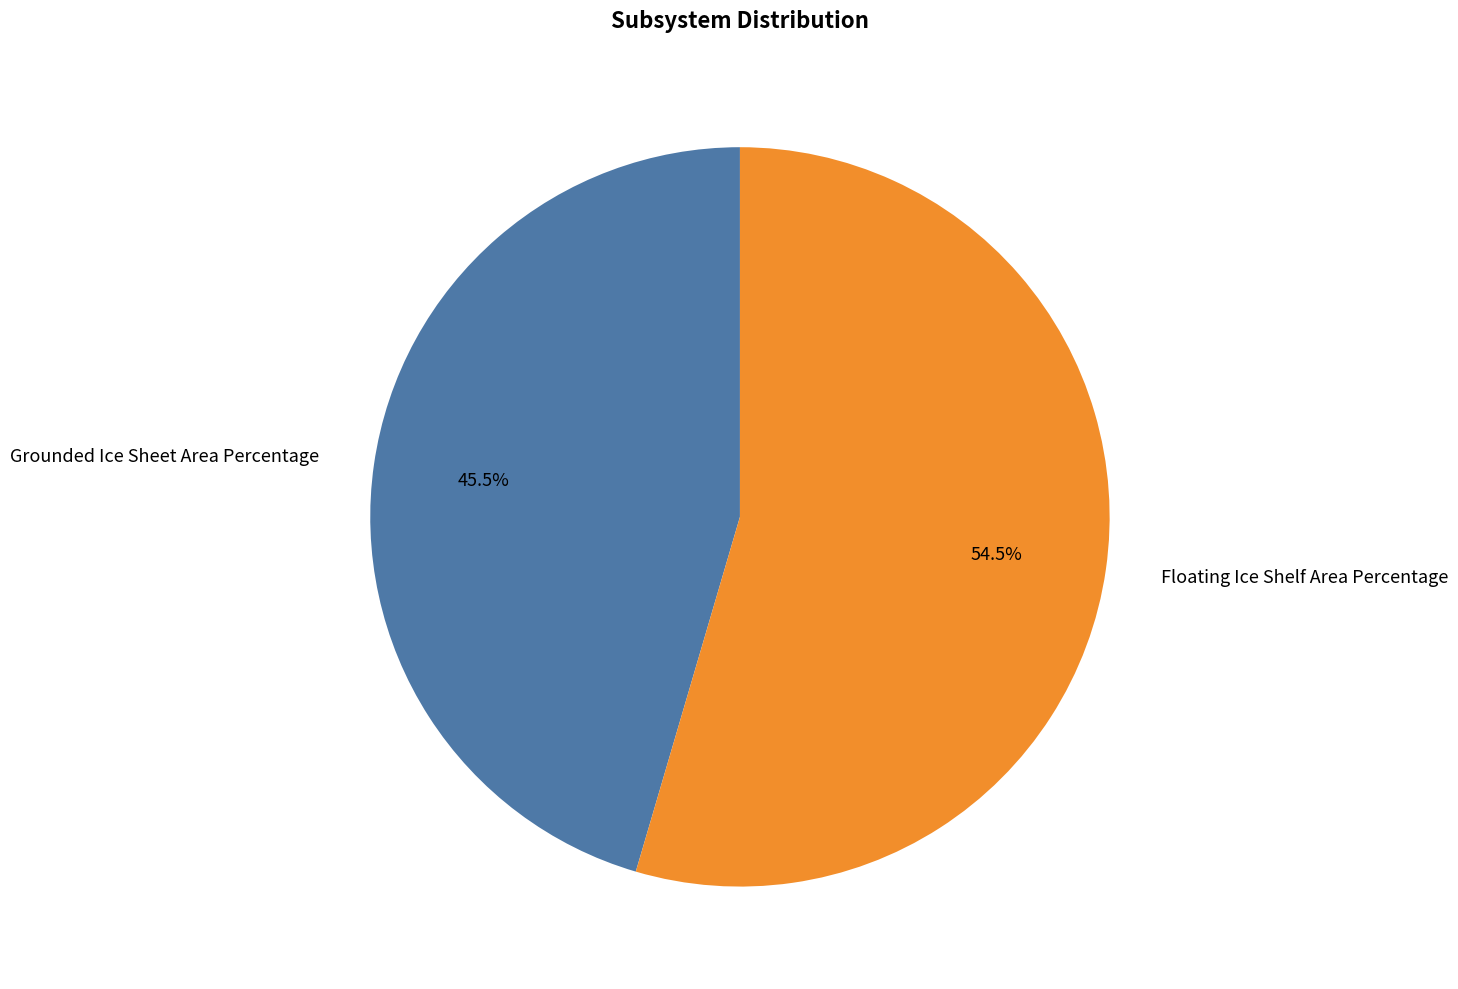

What is the smallest slice in the pie chart?

Grounded Ice Sheet Area Percentage